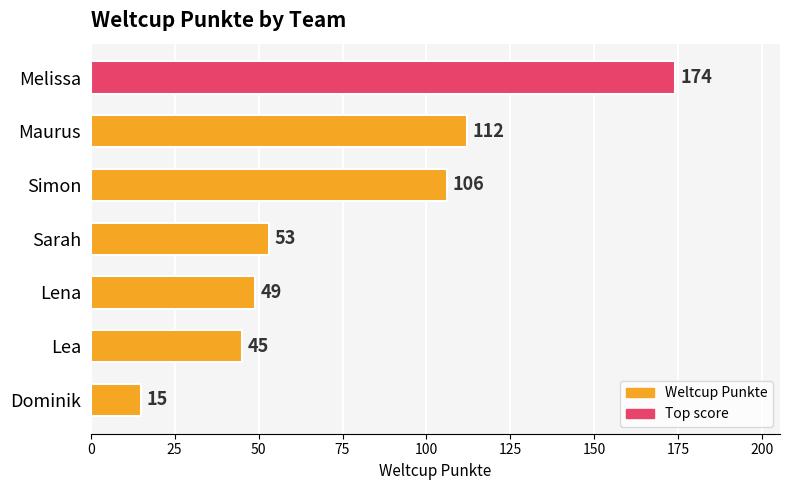

Are the bars horizontal?

Yes